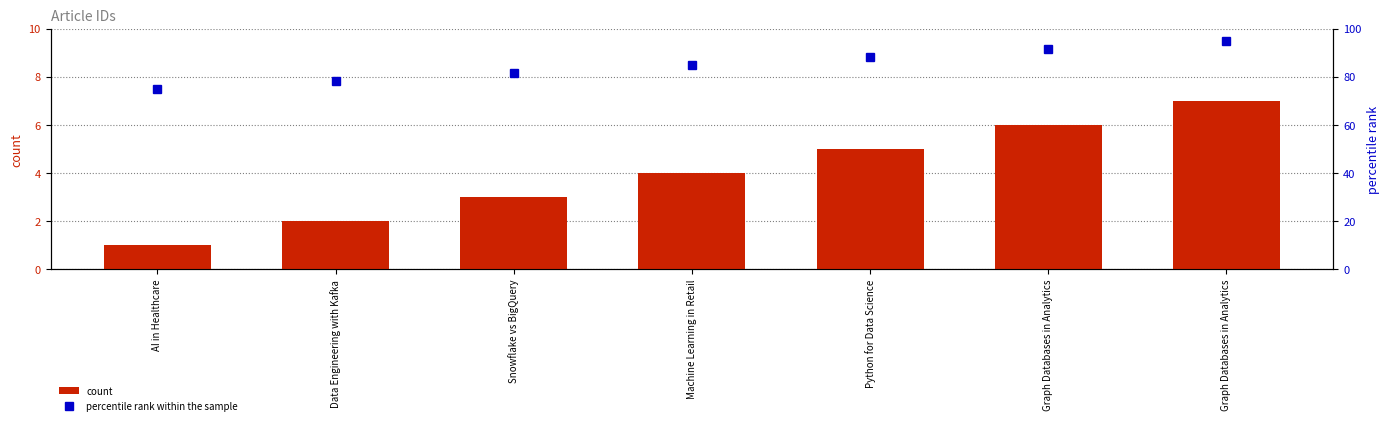

What is the value of the percentile rank within the sample bar at the 3rd from the left?

81.7